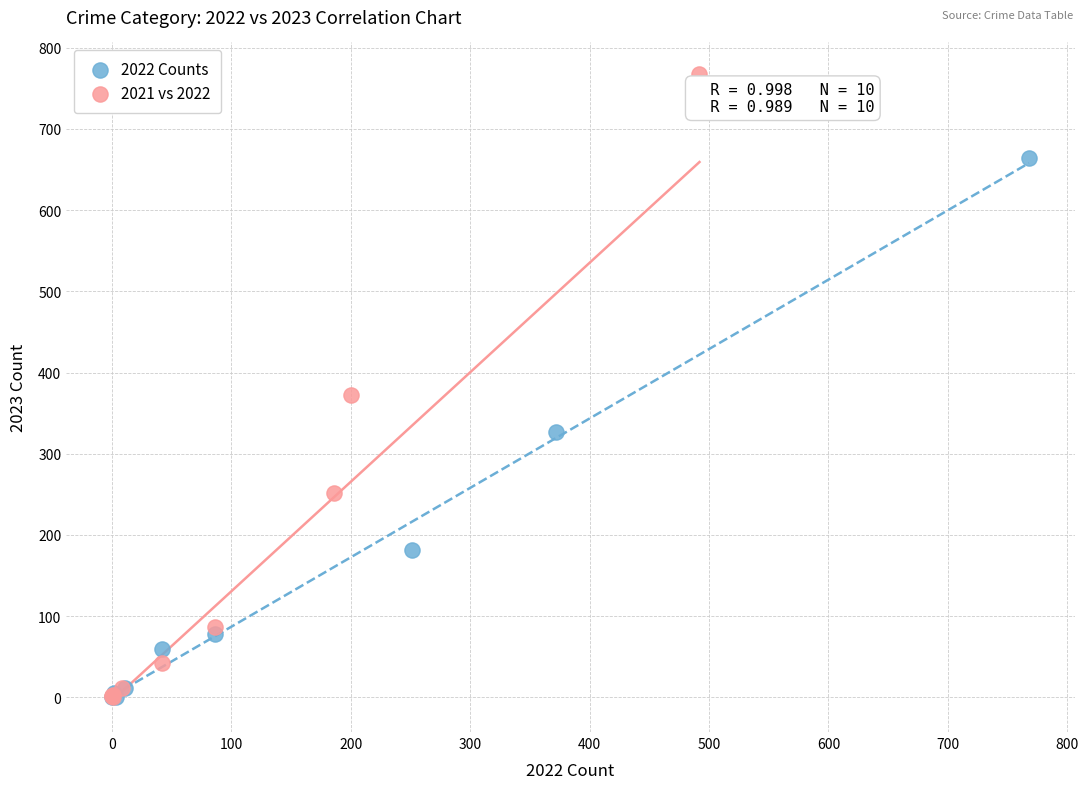

Which series contains the highest Y value?

2021 vs 2022